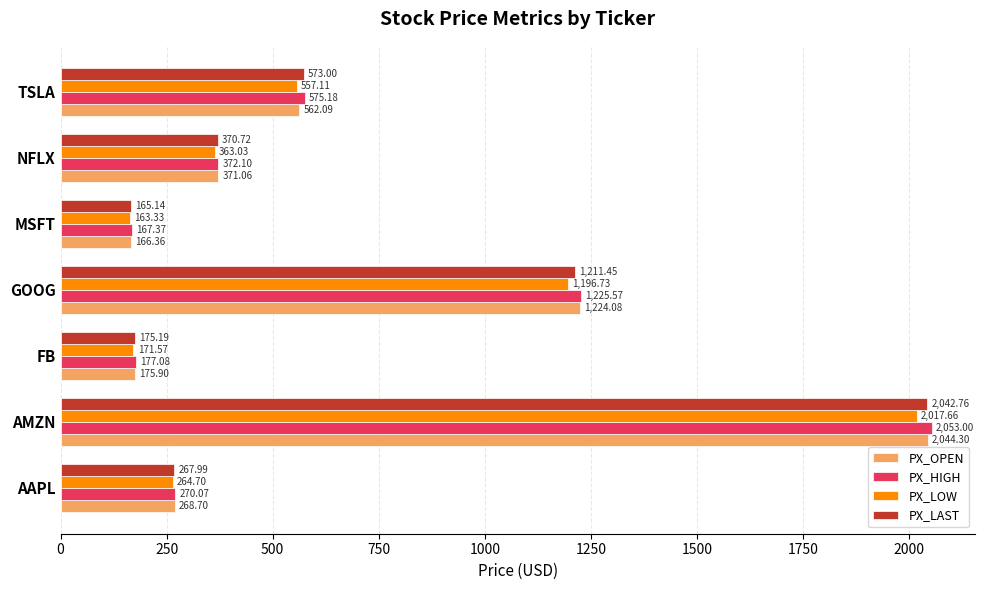

How many data points in PX_LOW are above 363?

4